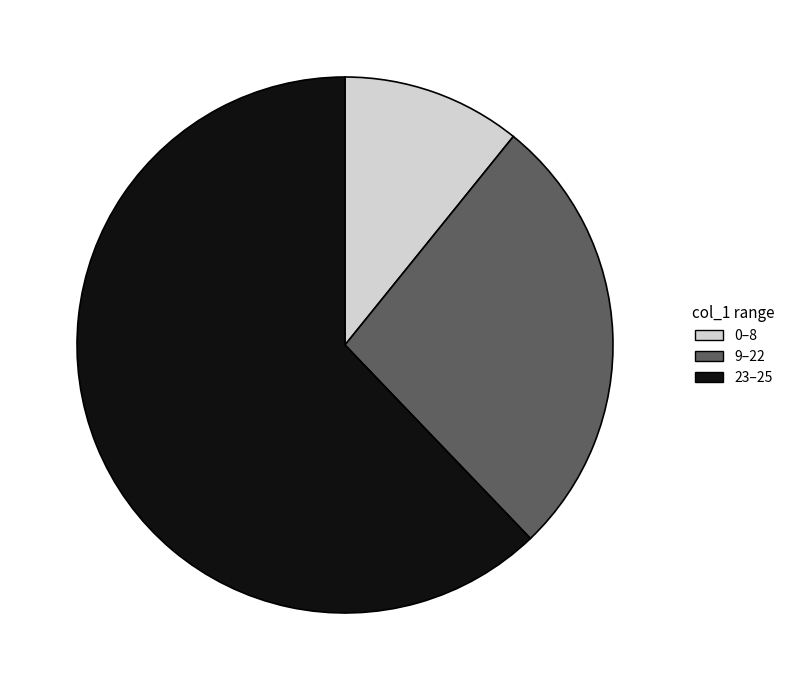

Is it true that 0–8 is 11% of the pie?

True